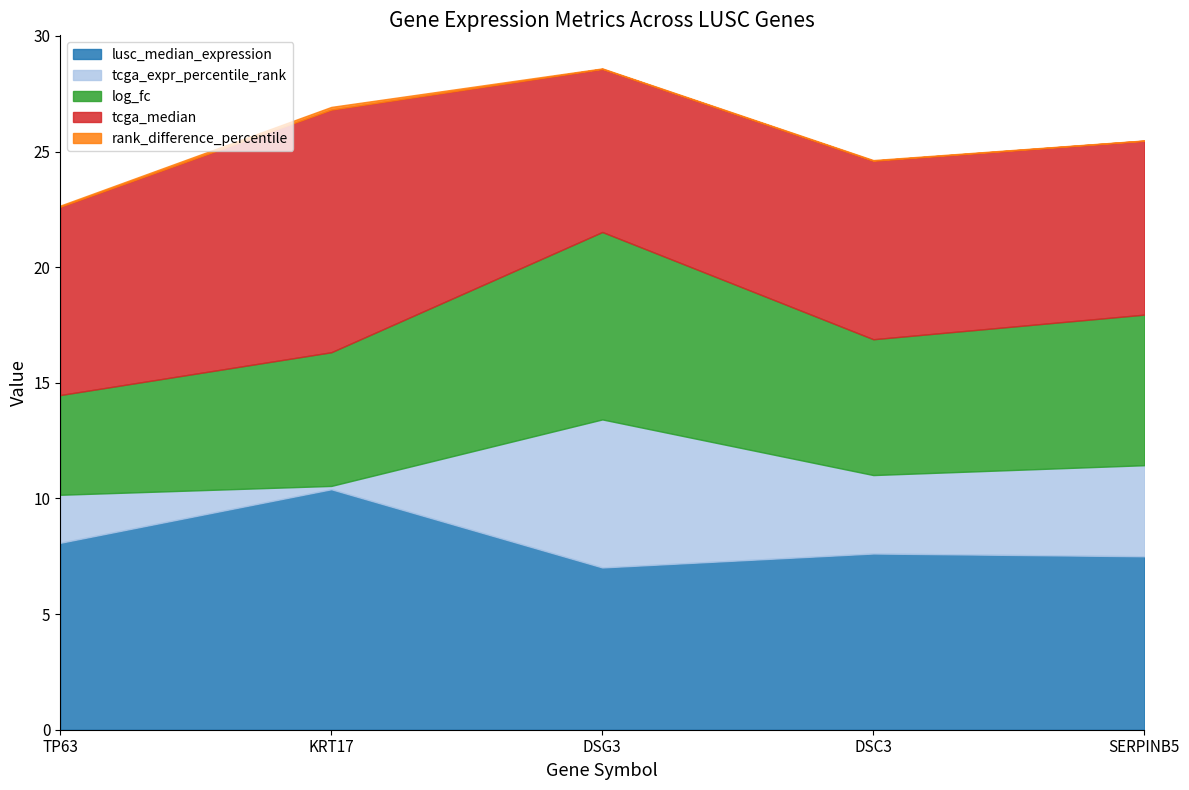

What position from the right is KRT17?

4